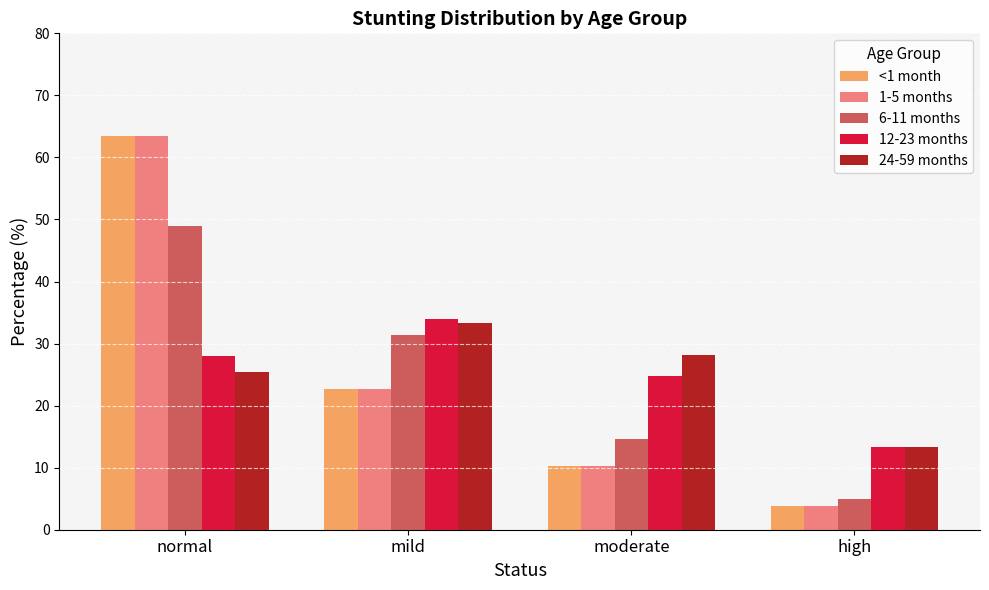

How many values in the 12-23 months series are below 28?

2